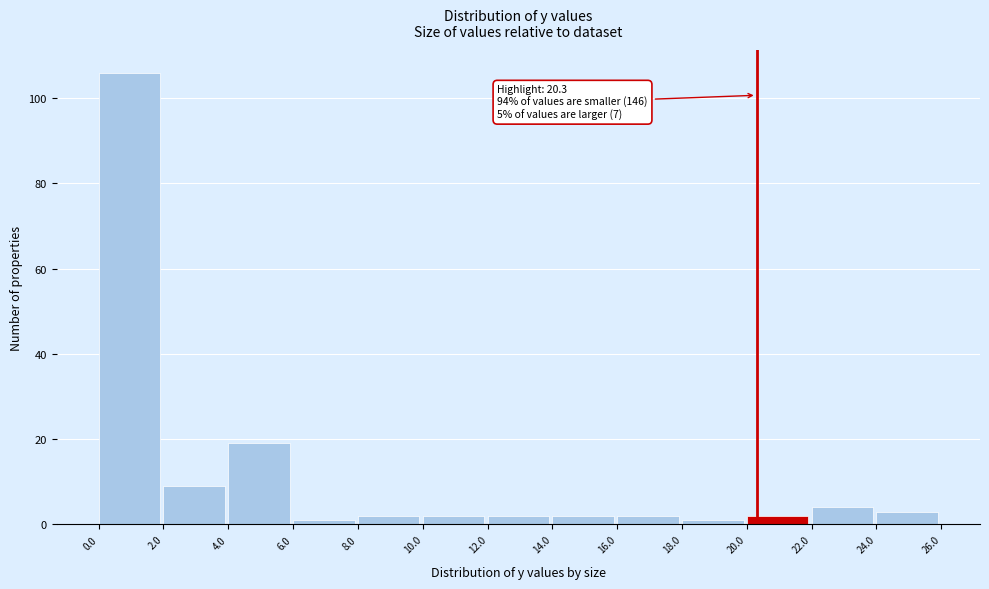

Over which range of the x-axis is the bar tallest?

0.0 to 2.0